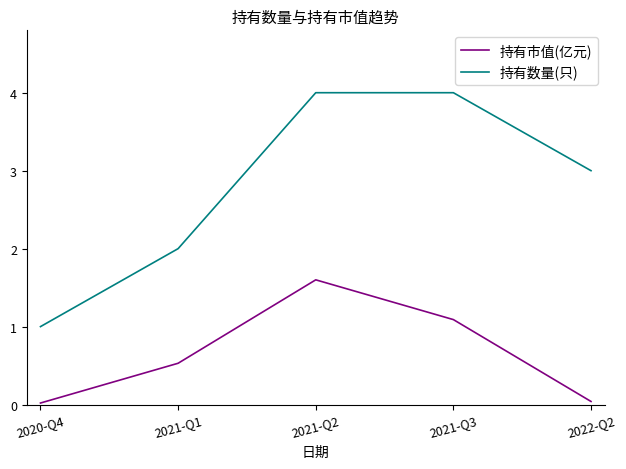

True or false: 持有市值(亿元) and 持有数量(只) intersect in this chart.

False